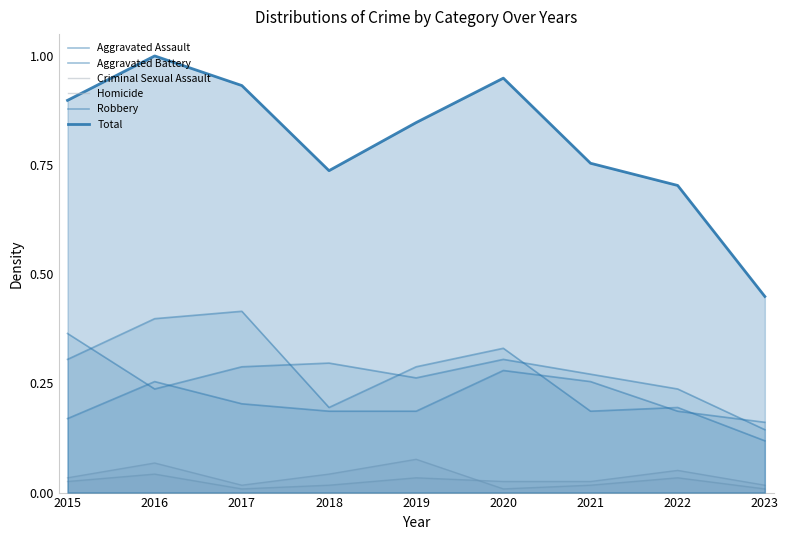

Reading left to right, list all the values displayed in this chart.

Aggravated Assault: 0.2	0.3	0.2	0.2	0.2	0.3	0.3	0.2	0.2
Aggravated Battery: 0.4	0.2	0.3	0.3	0.3	0.3	0.3	0.2	0.1
Criminal Sexual Assault: 0.0	0.1	0.0	0.0	0.1	0.0	0.0	0.0	0.0
Homicide: 0.0	0.0	0.0	0.0	0.0	0.0	0.0	0.1	0.0
Robbery: 0.3	0.4	0.4	0.2	0.3	0.3	0.2	0.2	0.1
Total: 0.9	1.0	0.9	0.7	0.8	0.9	0.8	0.7	0.4